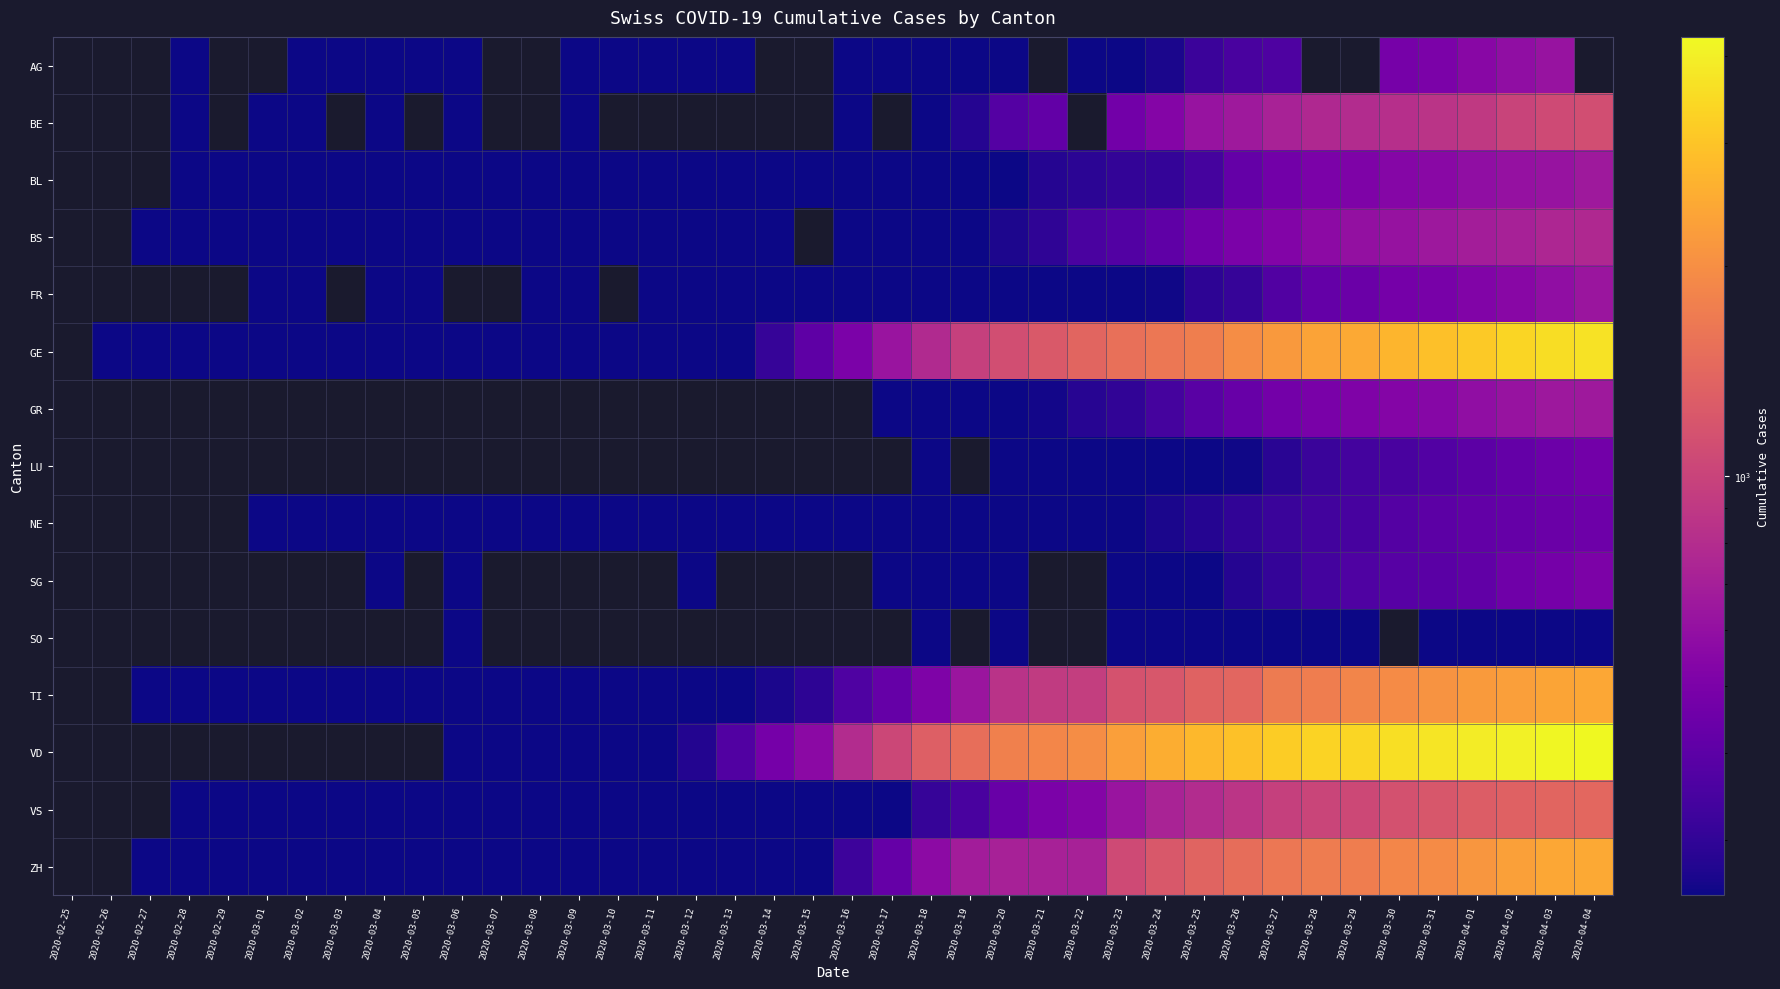

Which series has the largest range (max minus min)?

VD